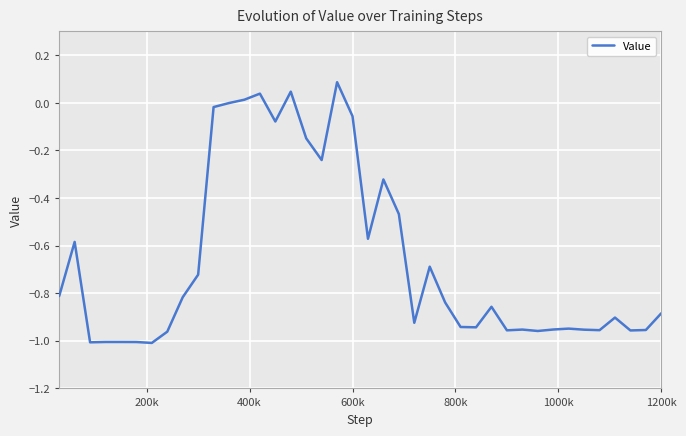

What is the difference between the maximum and minimum values?

1.1